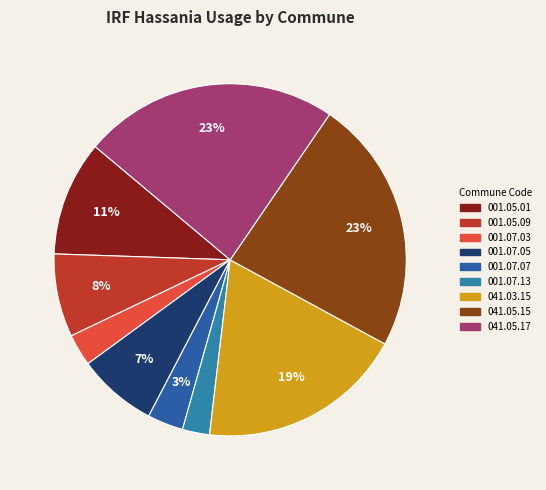

How many slices are in this pie chart?

9